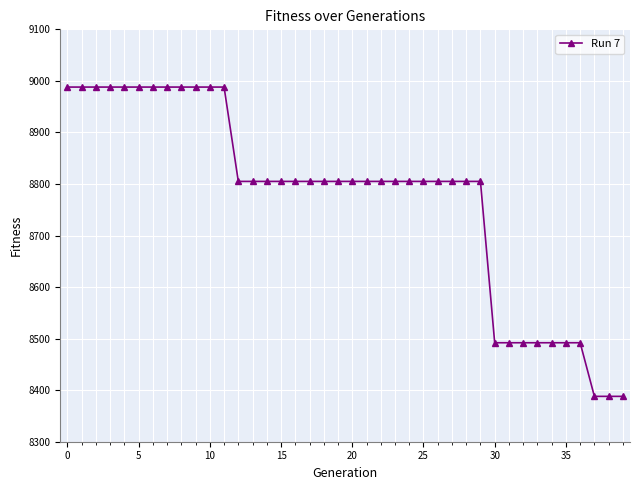

What is the minimum value shown in the chart?

8388